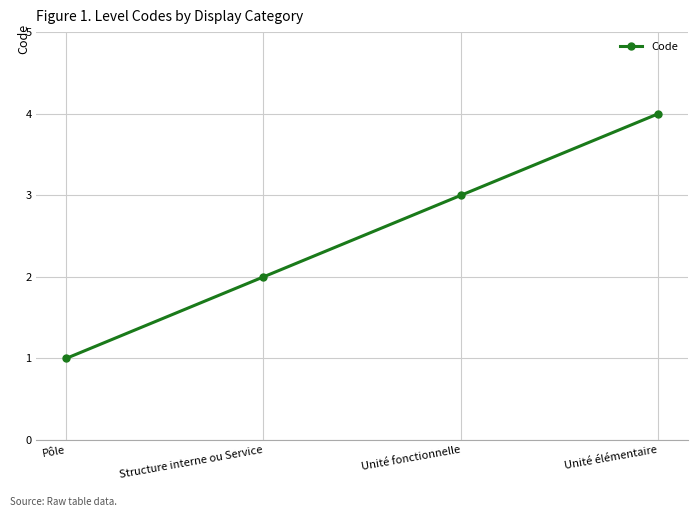

Reading left to right, list all the values displayed in this chart.

1	2	3	4